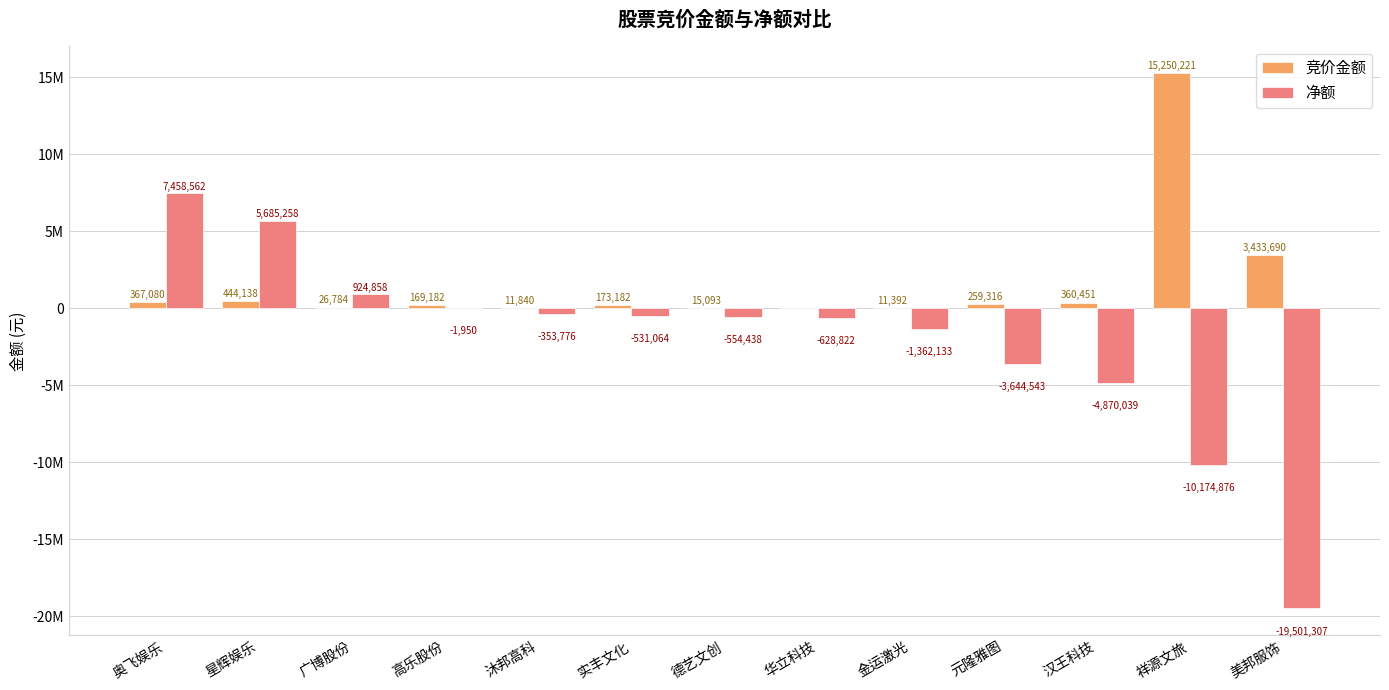

What is the spread (max minus min) of values at 祥源文旅?

25425097